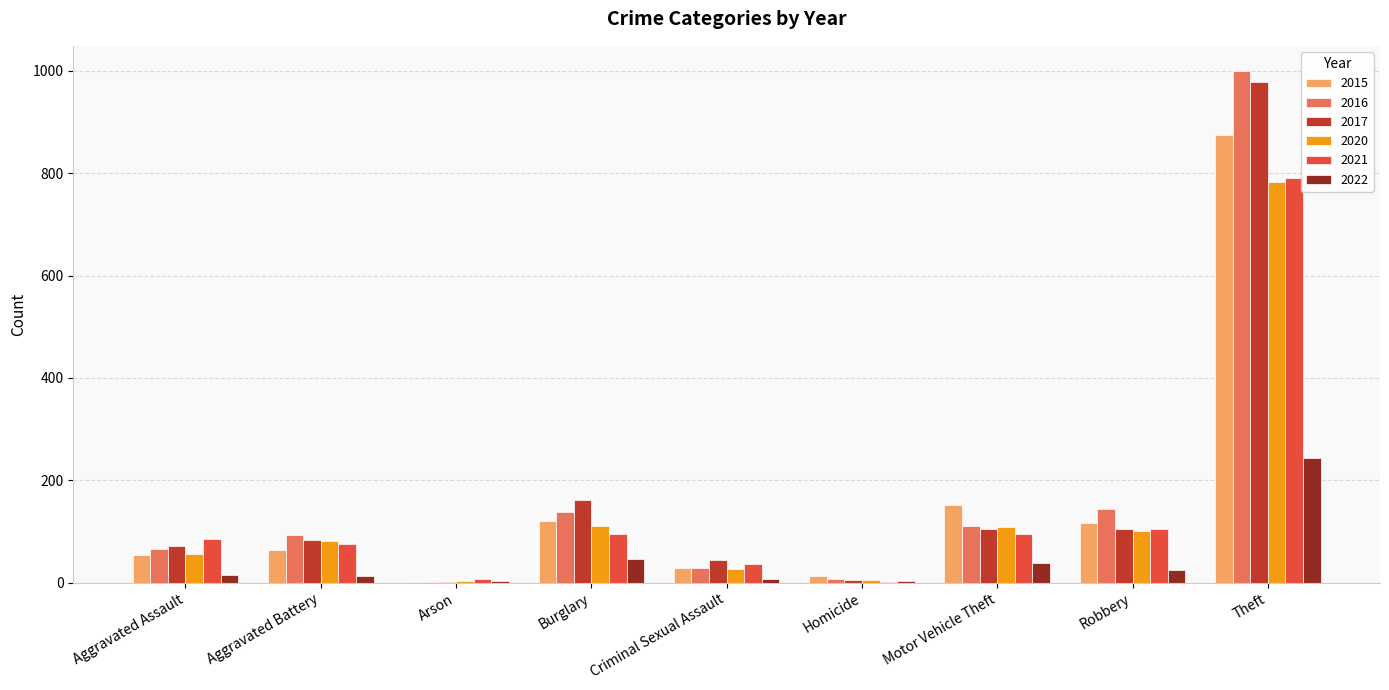

What is the sum of all 2021 values?

1294